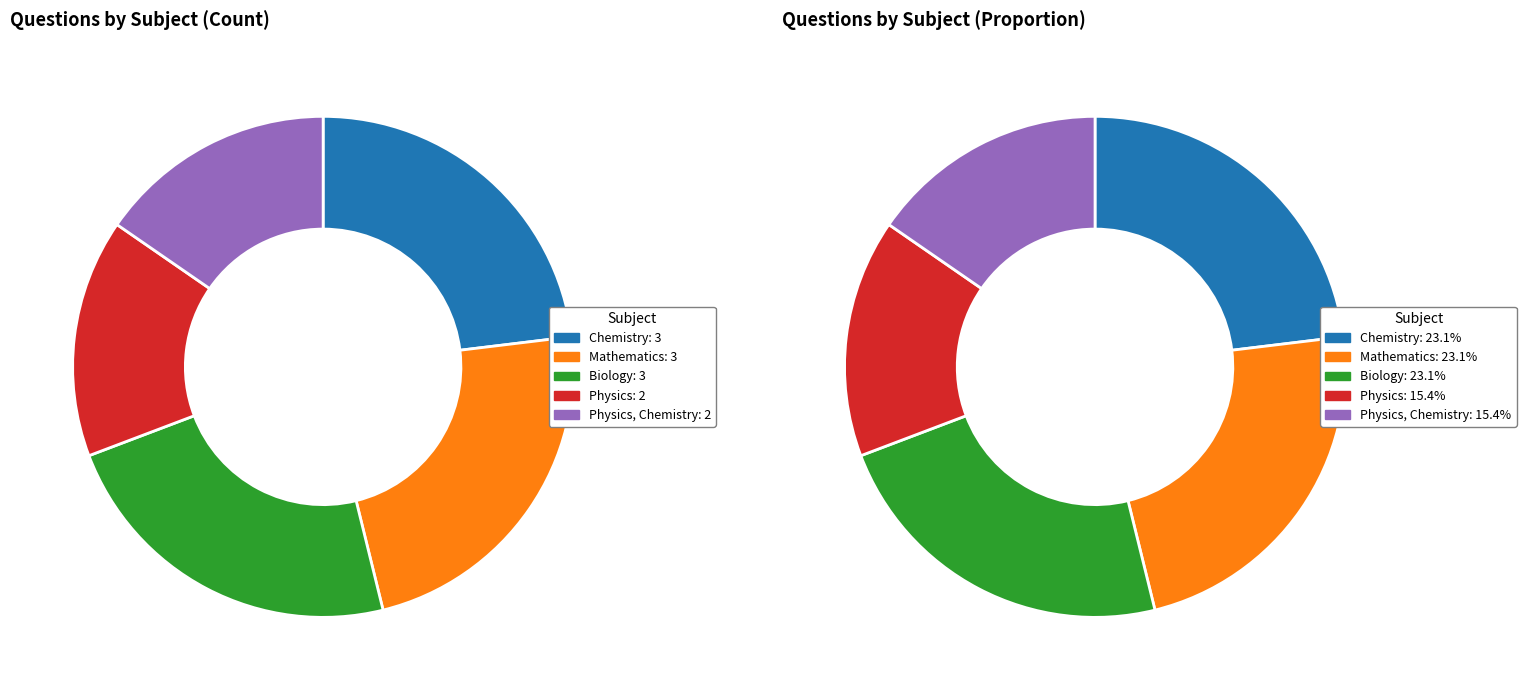

Count the number of slices in the pie.

5